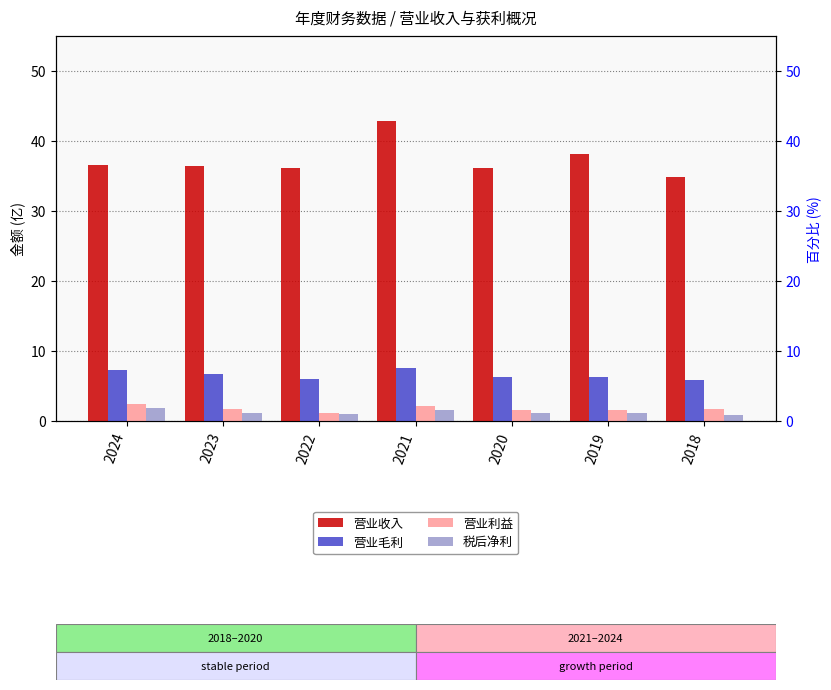

At how many categories does at least one series exceed 29?

7